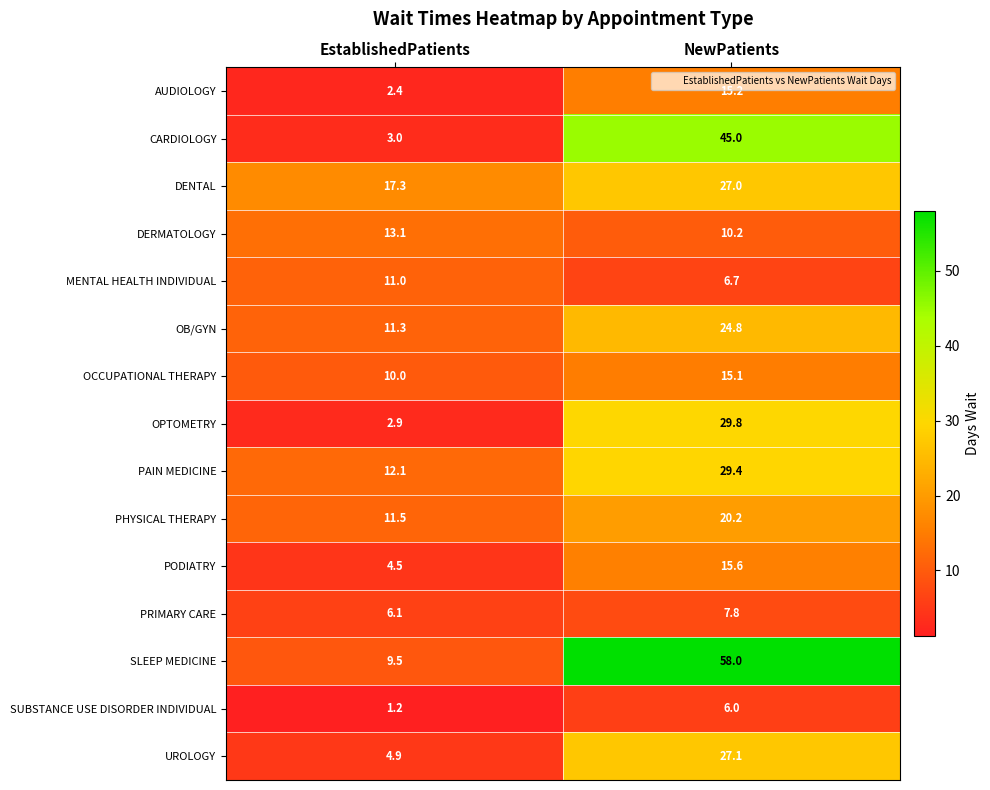

How many data points does each series have?

2